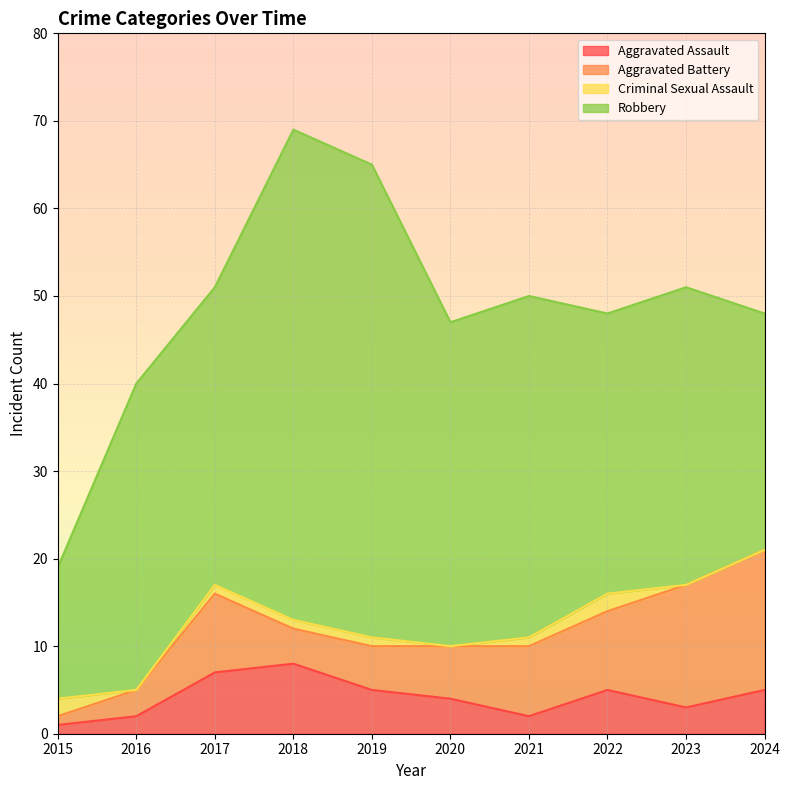

True or false: Robbery has a value of 27 at 2024.

True